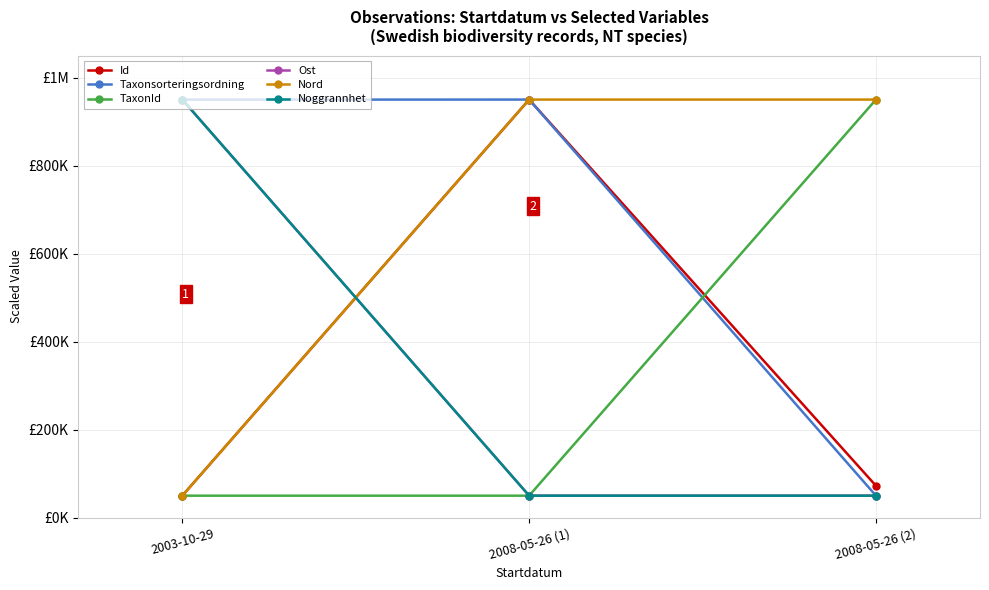

Does the chart have visible grid lines?

Yes